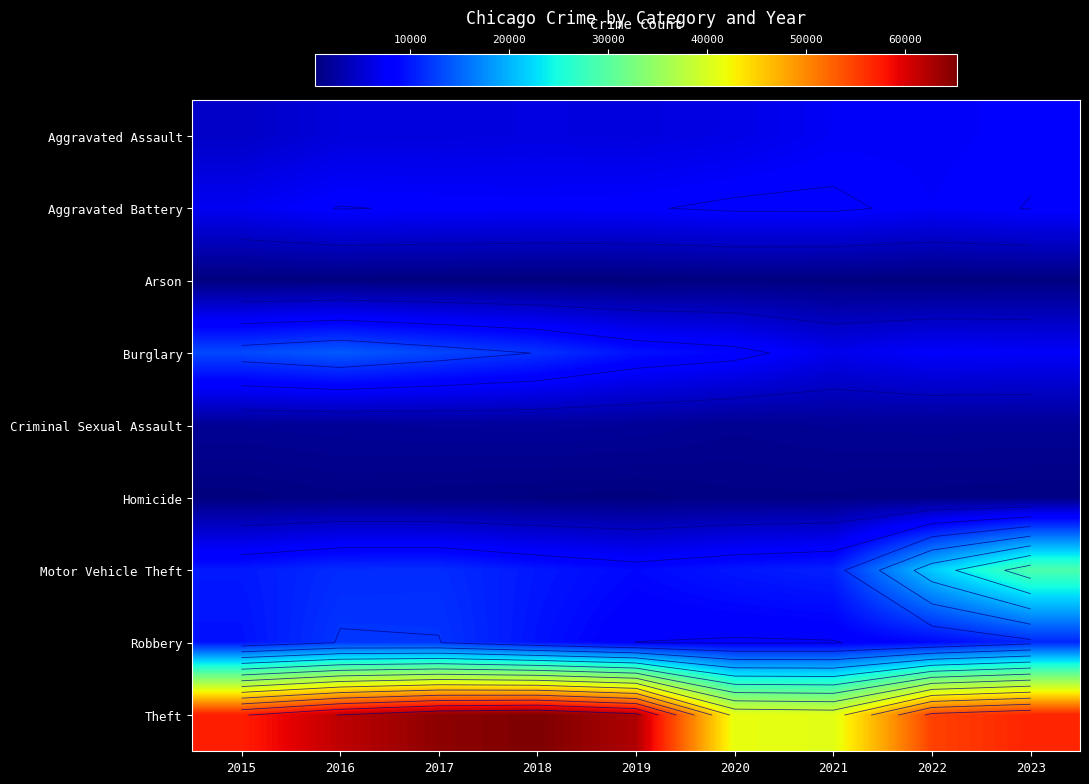

List the labels in order of Arson value, largest first.

2020, 2021, 2016, 2023, 2015, 2017, 2022, 2019, 2018